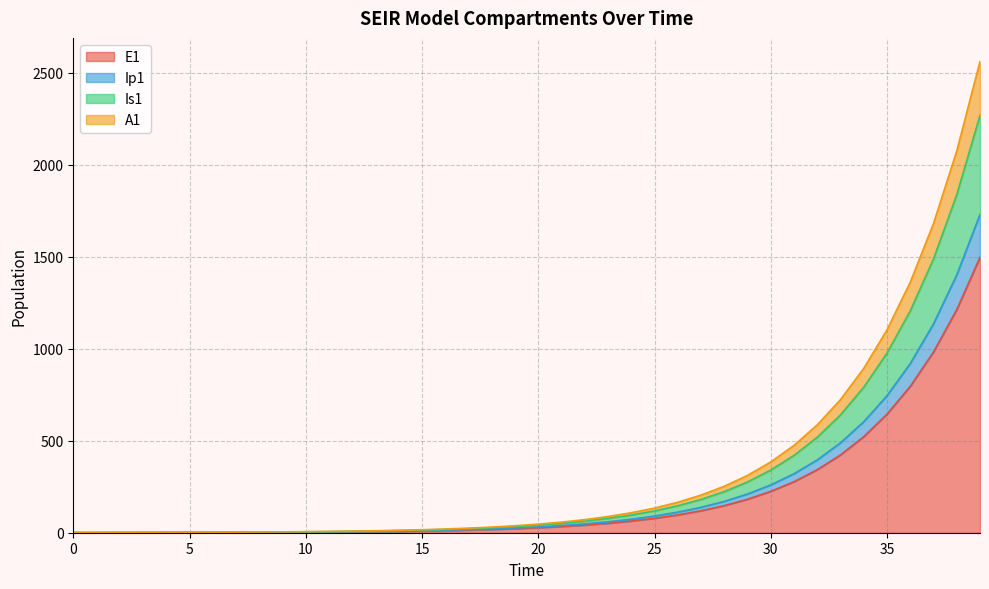

Does the chart display data point markers on the line(s)?

No